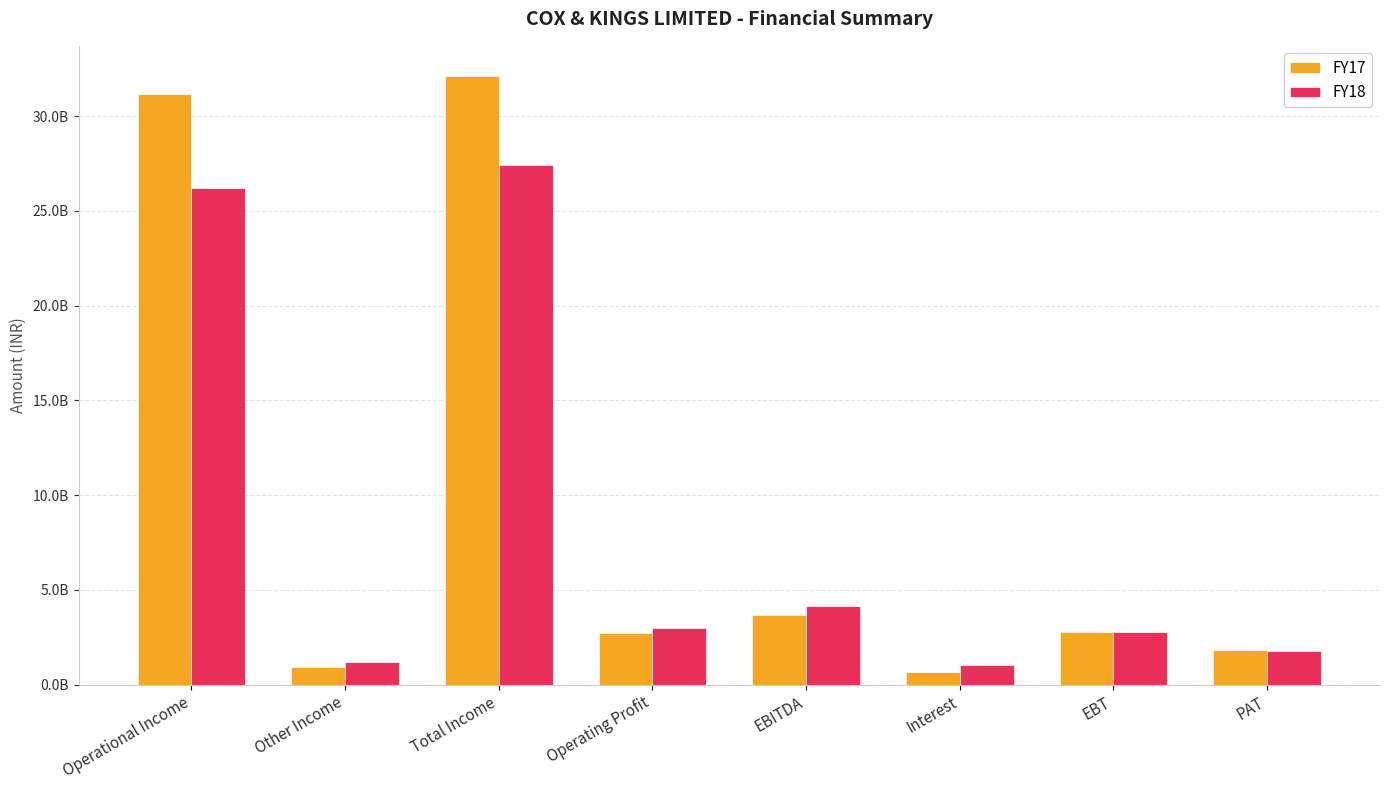

Which series has the widest spread of values?

FY17